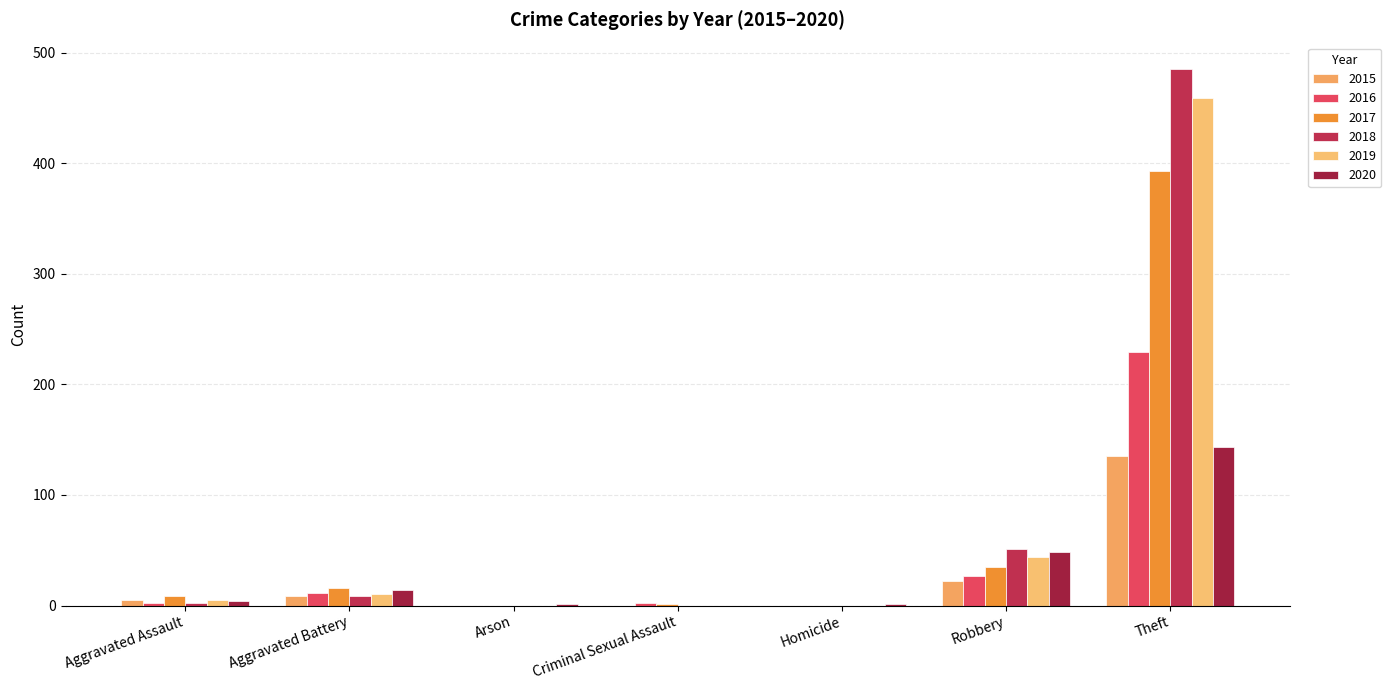

How many data points does each series have?

7